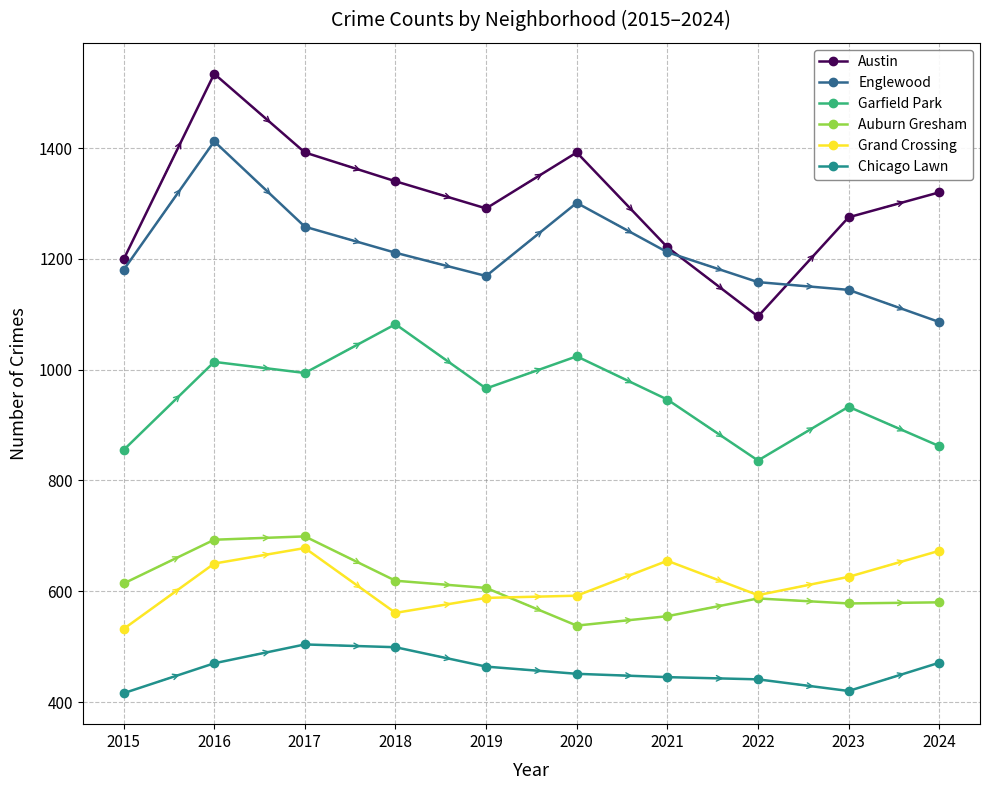

The Austin series shows 1320 at 2024. True or false?

True